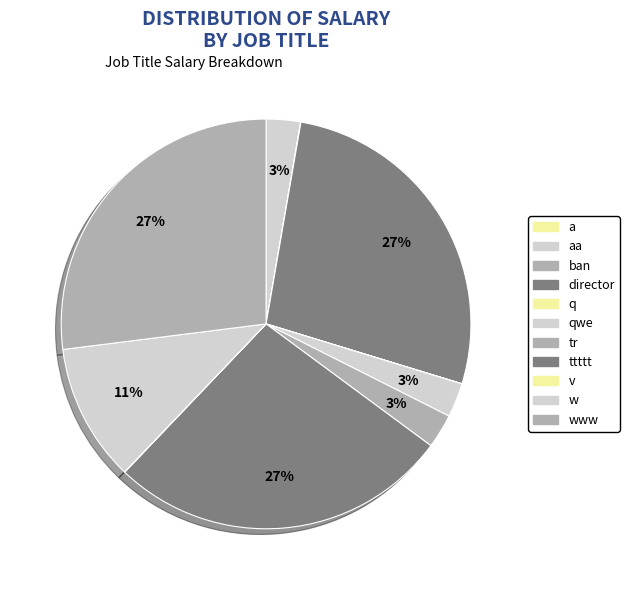

True or false: v accounts for 0% of the total.

True